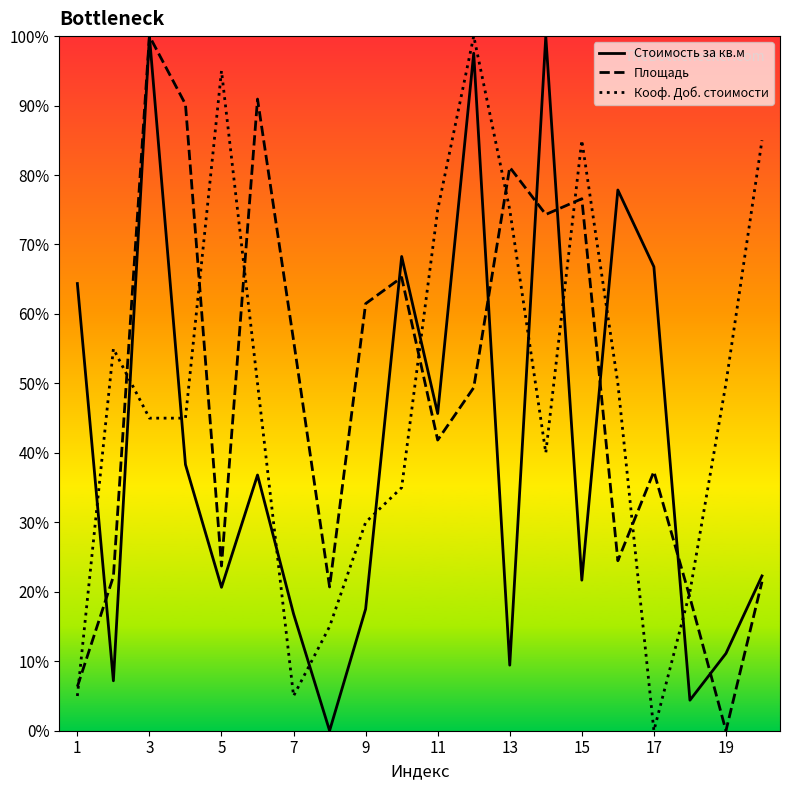

What is the average value of the Кооф. Доб. стоимости series?

48.0